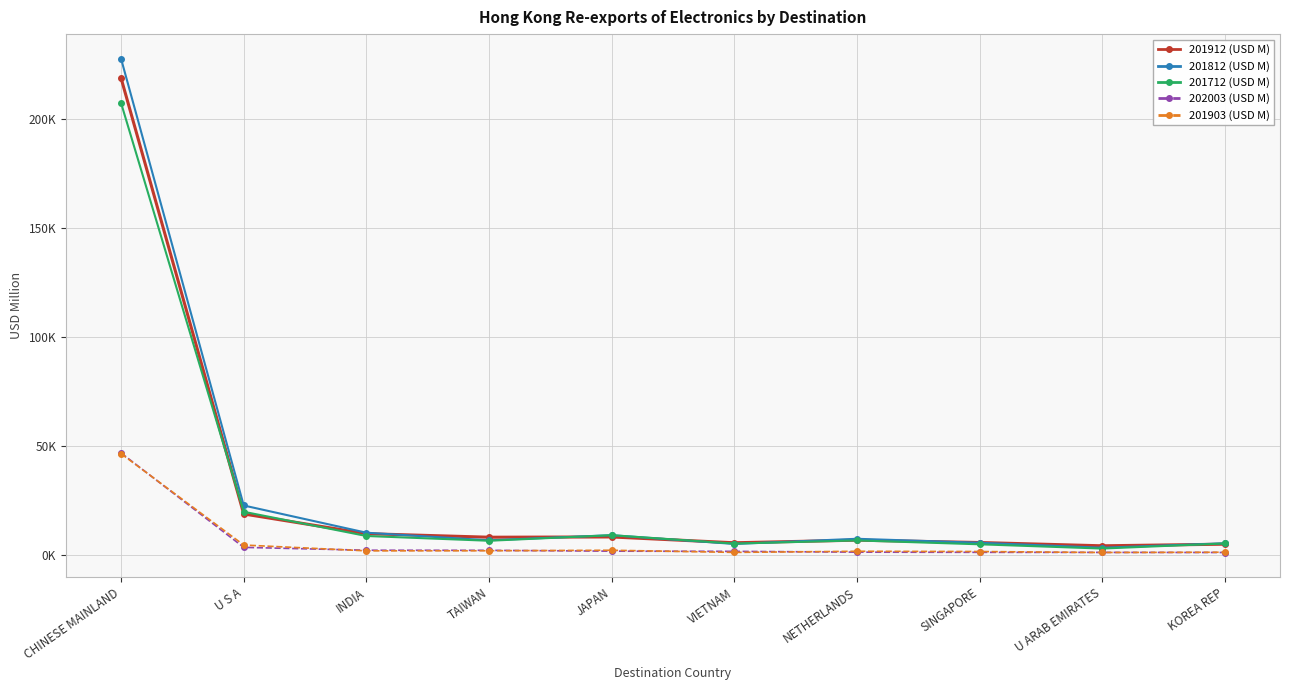

Which category has the lowest value in the 201812 (USD M) series?

U ARAB EMIRATES